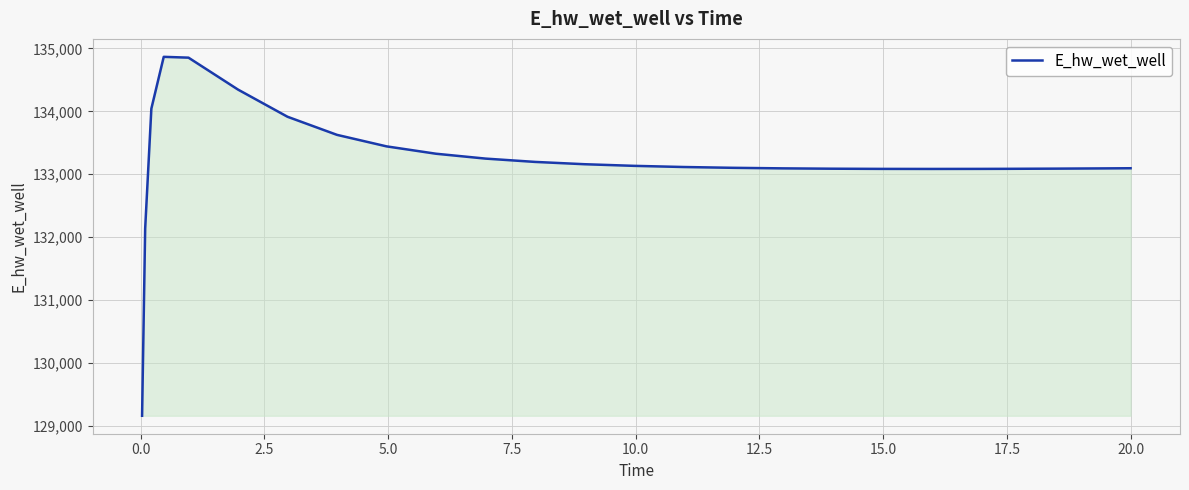

What is the difference between the maximum and minimum values?

5707.3